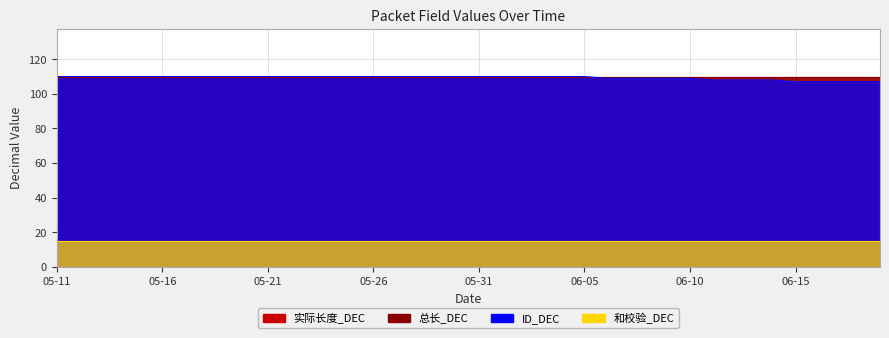

What is the label of the 39th point from the right?

05-12